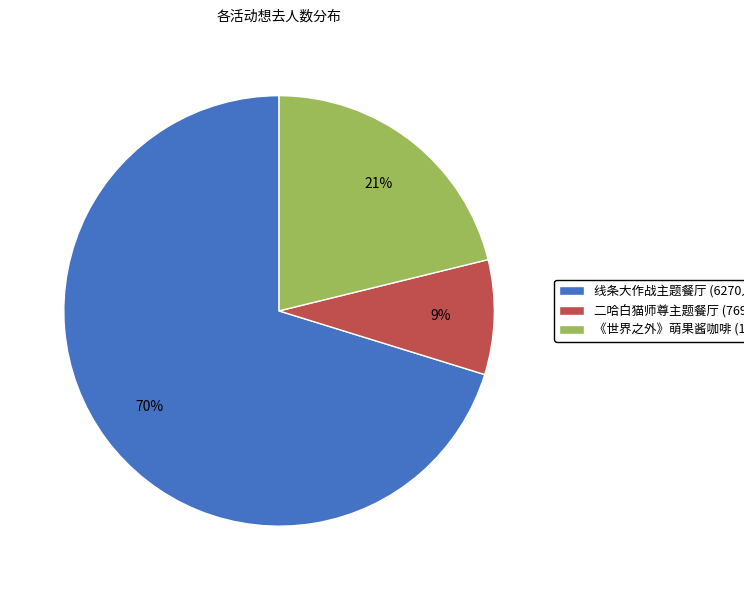

What is the largest slice in the pie chart?

线条大作战主题餐厅 (6270人)